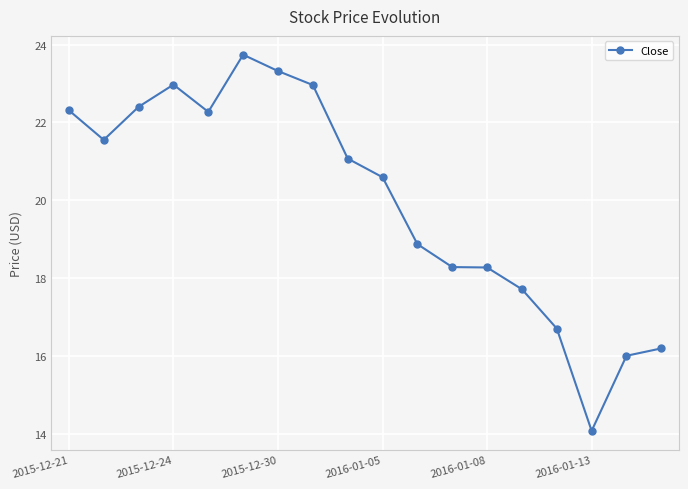

What is the sum of all values?

359.3